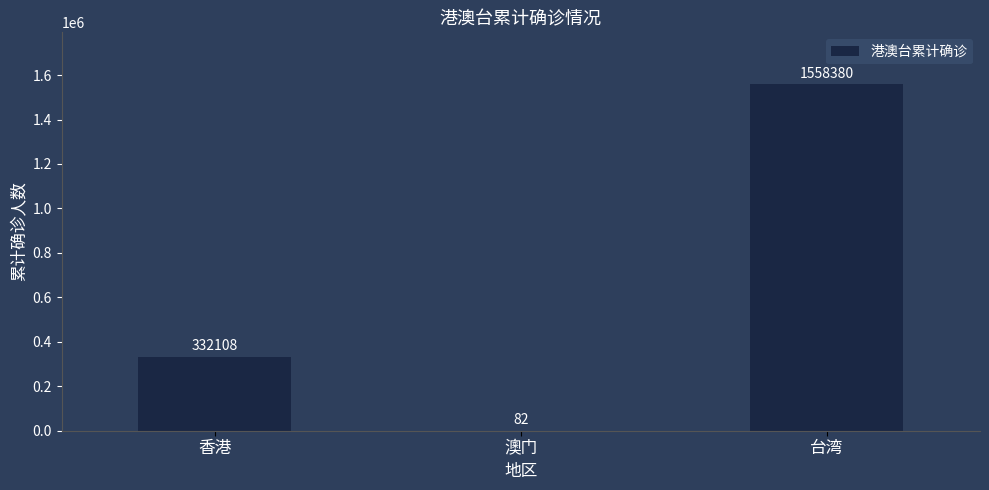

What is the approximate value at 香港, to the nearest 50?

332100